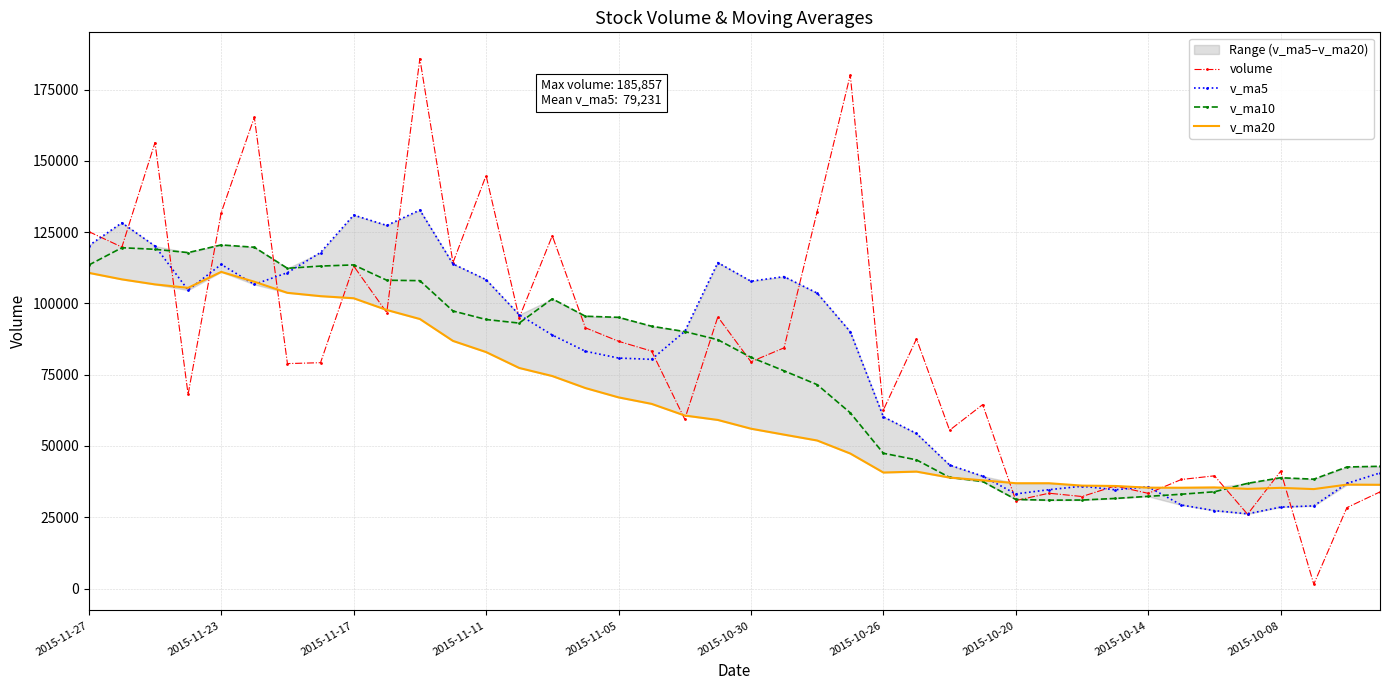

Is it true that v_ma20 equals 34869.4 at 37?

True